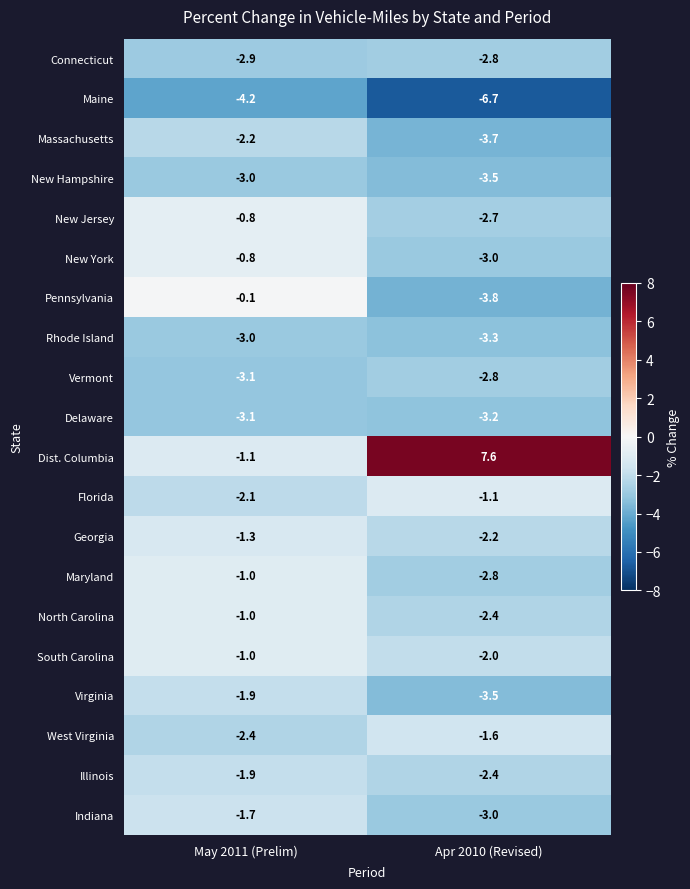

What is the sum of all Rhode Island values?

-6.3